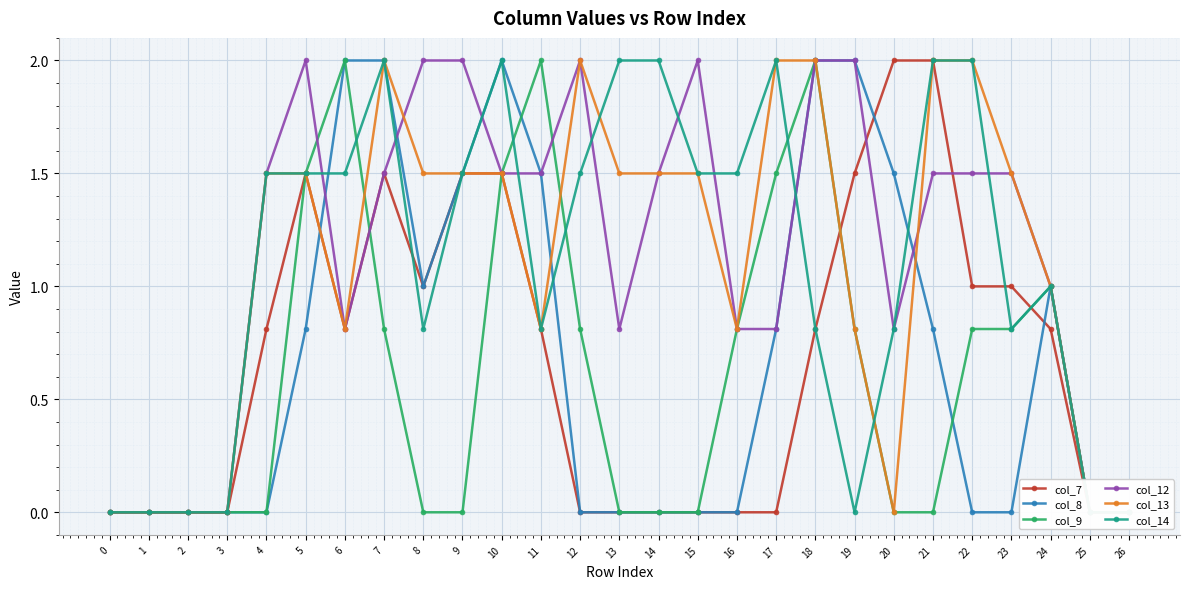

At which label does col_8 reach its peak?

6